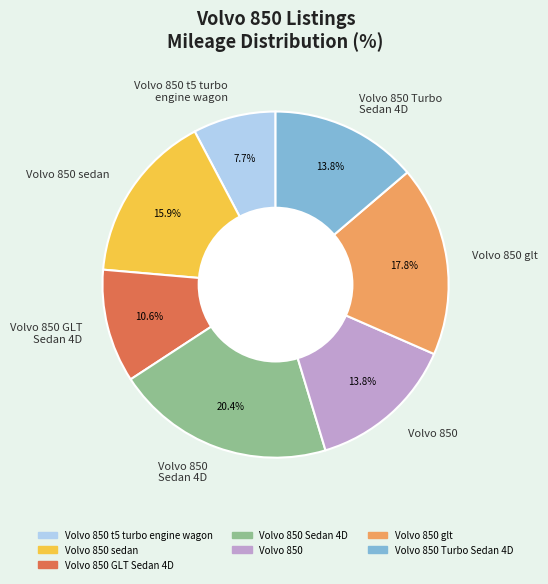

Between Volvo 850 t5 turbo engine wagon and Volvo 850 GLT Sedan 4D, which is larger?

Volvo 850 GLT Sedan 4D